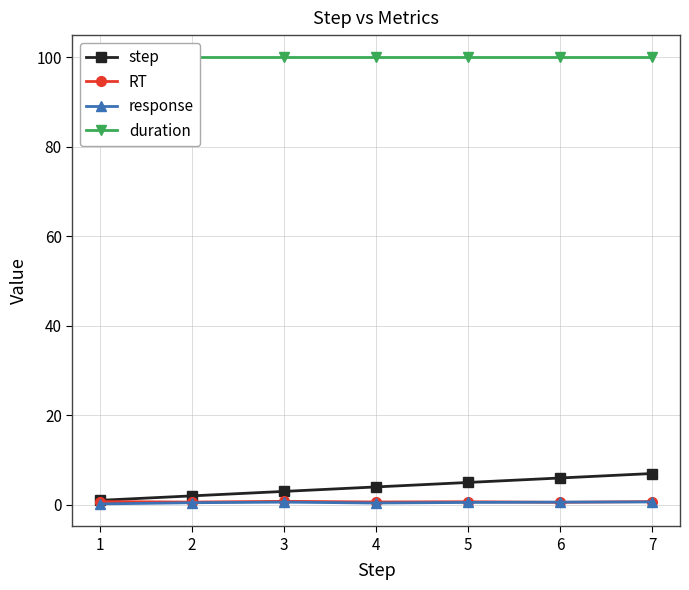

What is the difference between the maximum and second lowest values in the response series?

0.2